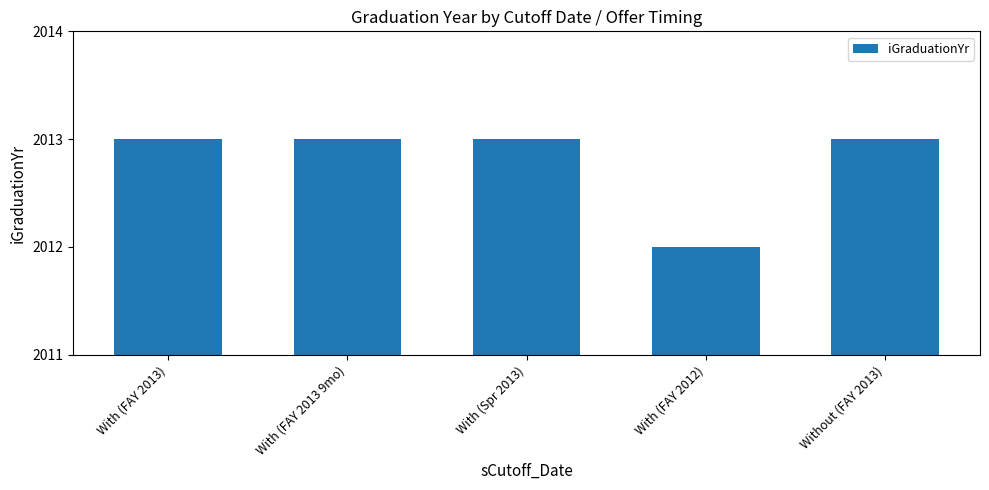

Between Without (FAY 2013) and With (FAY 2012), which is larger?

Without (FAY 2013)